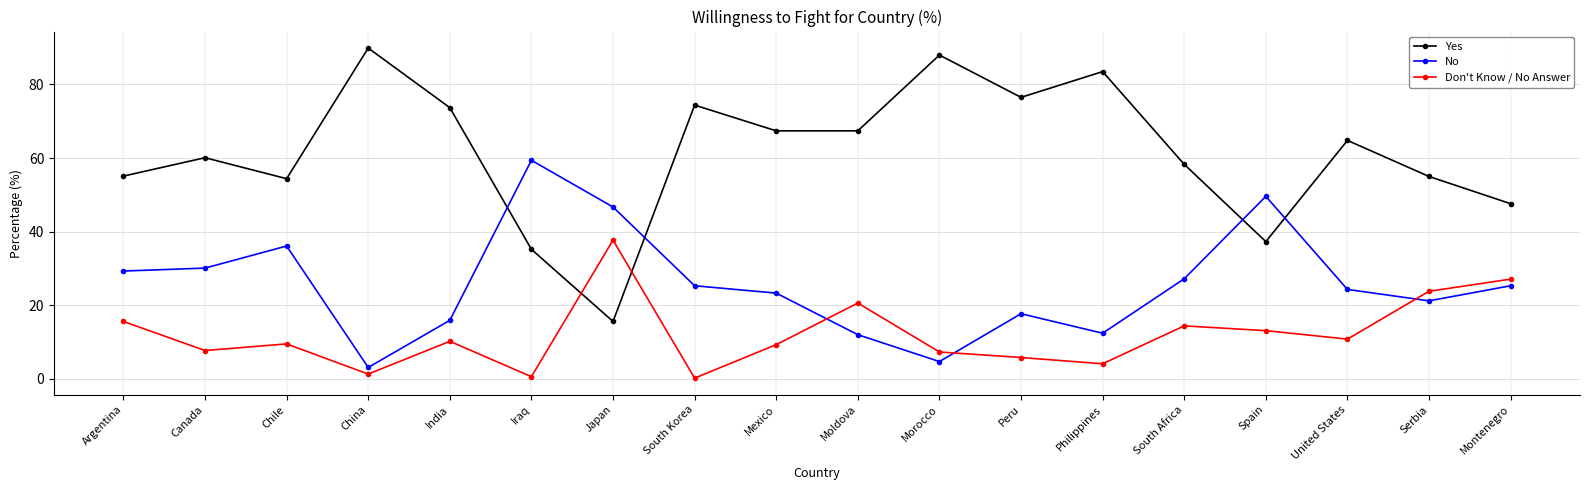

Which series has the largest total across all categories?

Yes